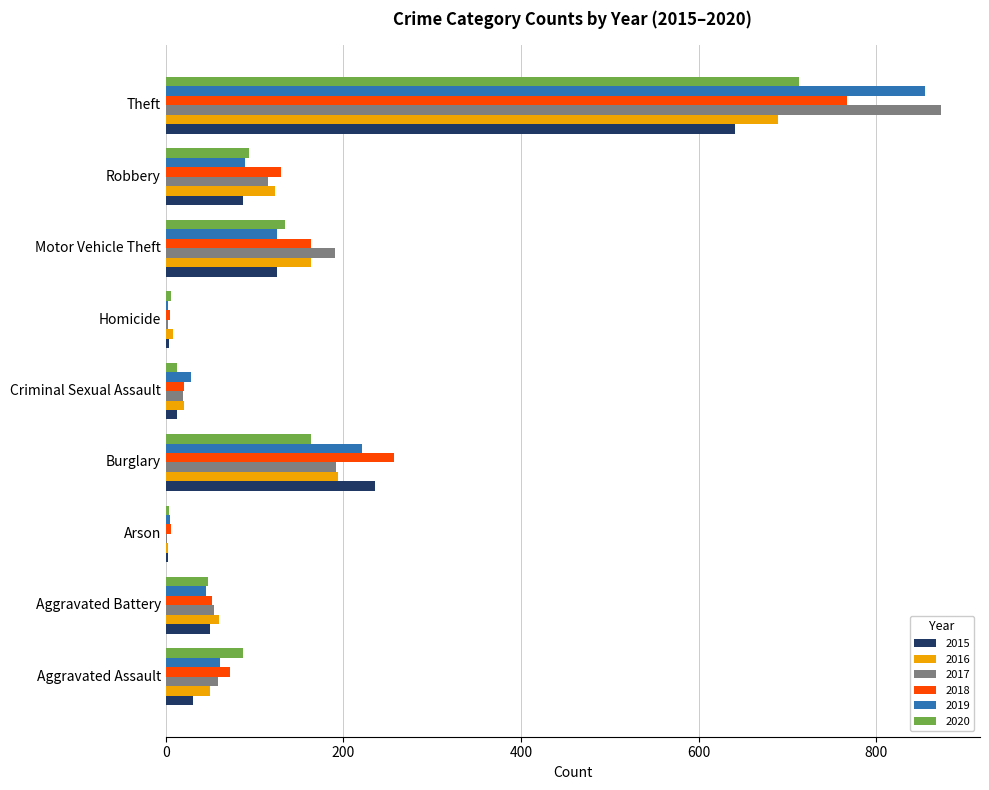

What is the sum of all 2017 values?

1506